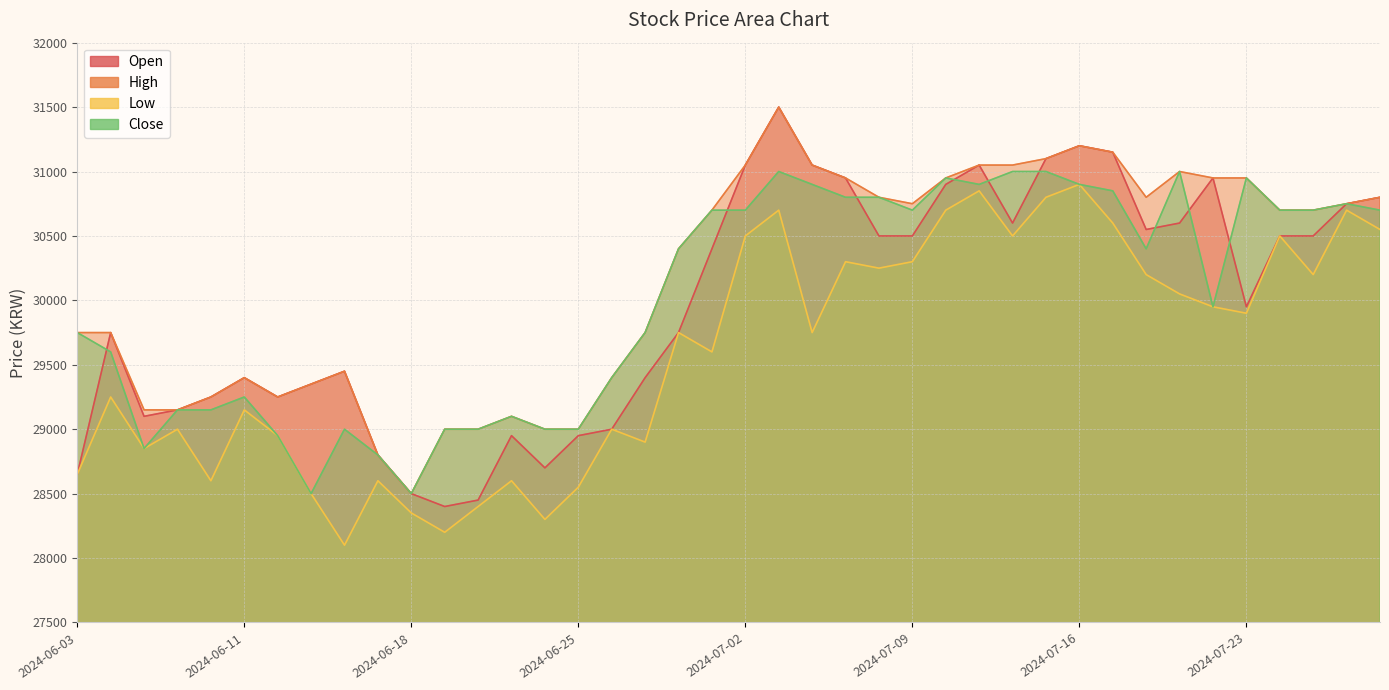

How many values in the Close series exceed 30400?

19